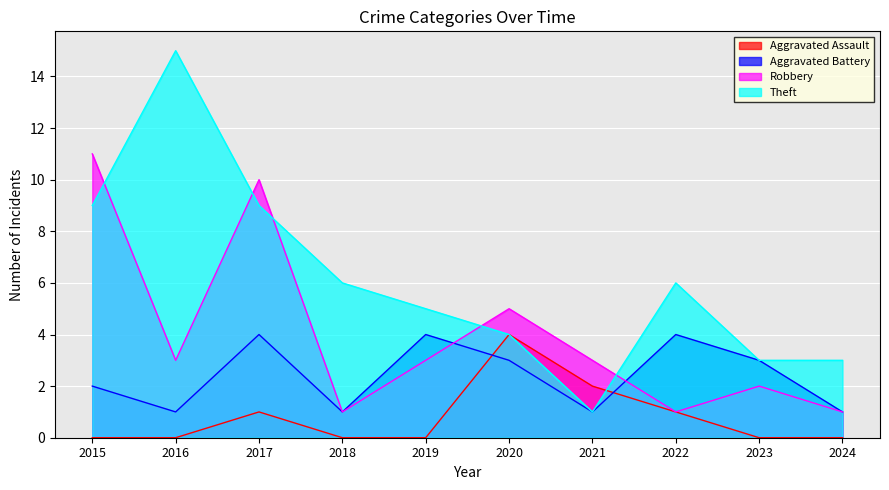

Is it true that Theft equals 2 at 2023?

False